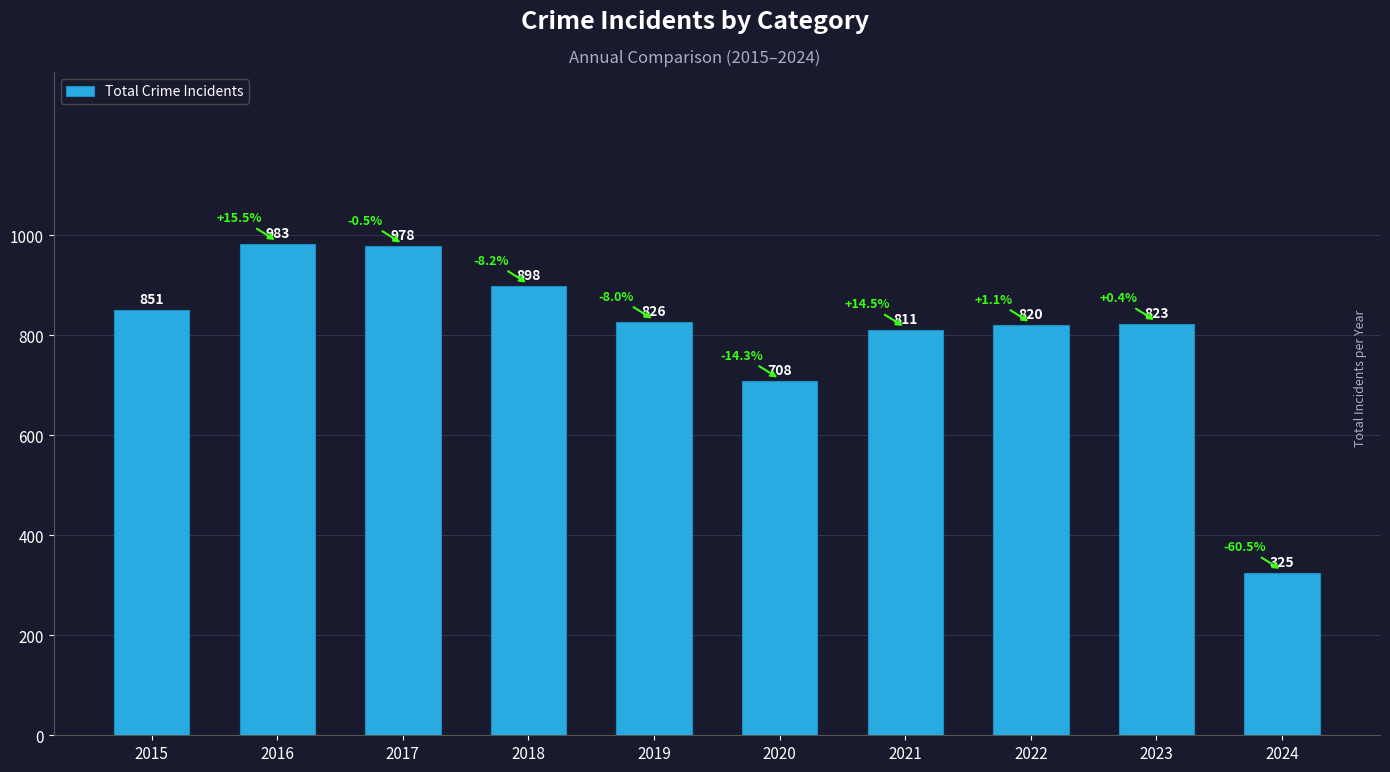

What is the change in value from 2016 to 2017?

-5